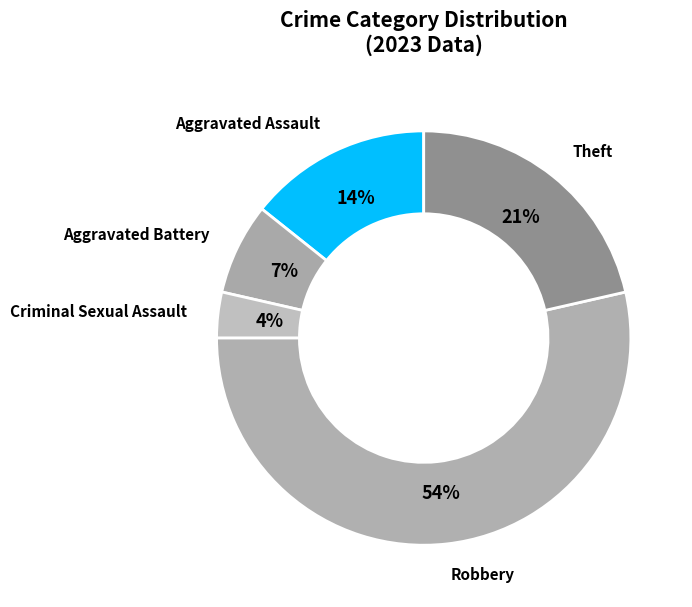

Is the sum of Aggravated Assault and Aggravated Battery greater than half?

No